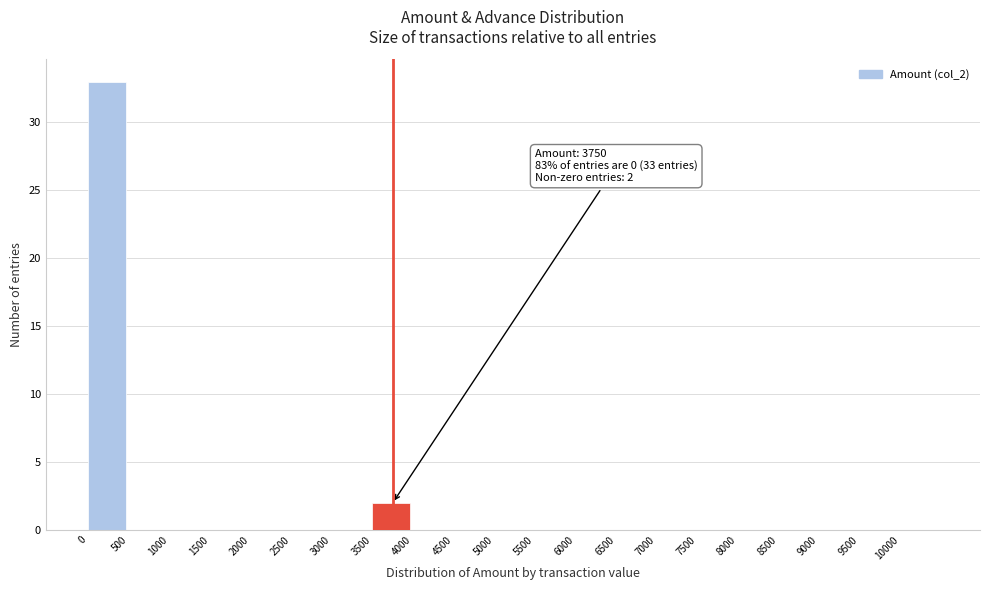

Over which range of the x-axis is the bar tallest?

0 to 500